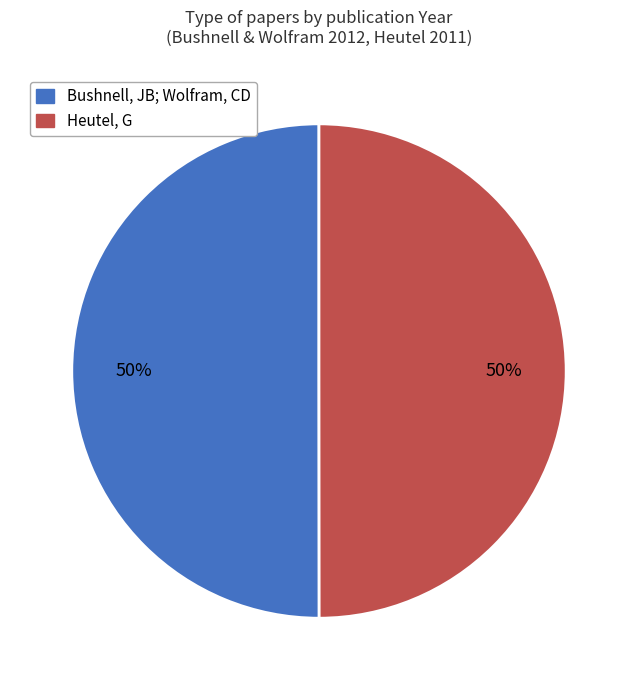

What is the ratio of the value at Heutel, G to the value at Bushnell, JB; Wolfram, CD?

1.0